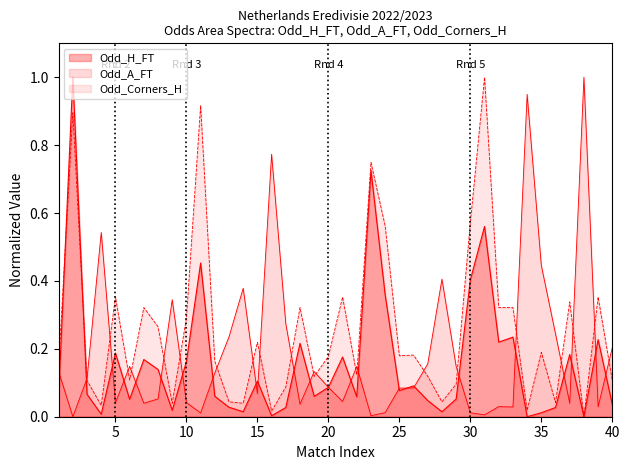

What is the total value across all series at 30?

0.5